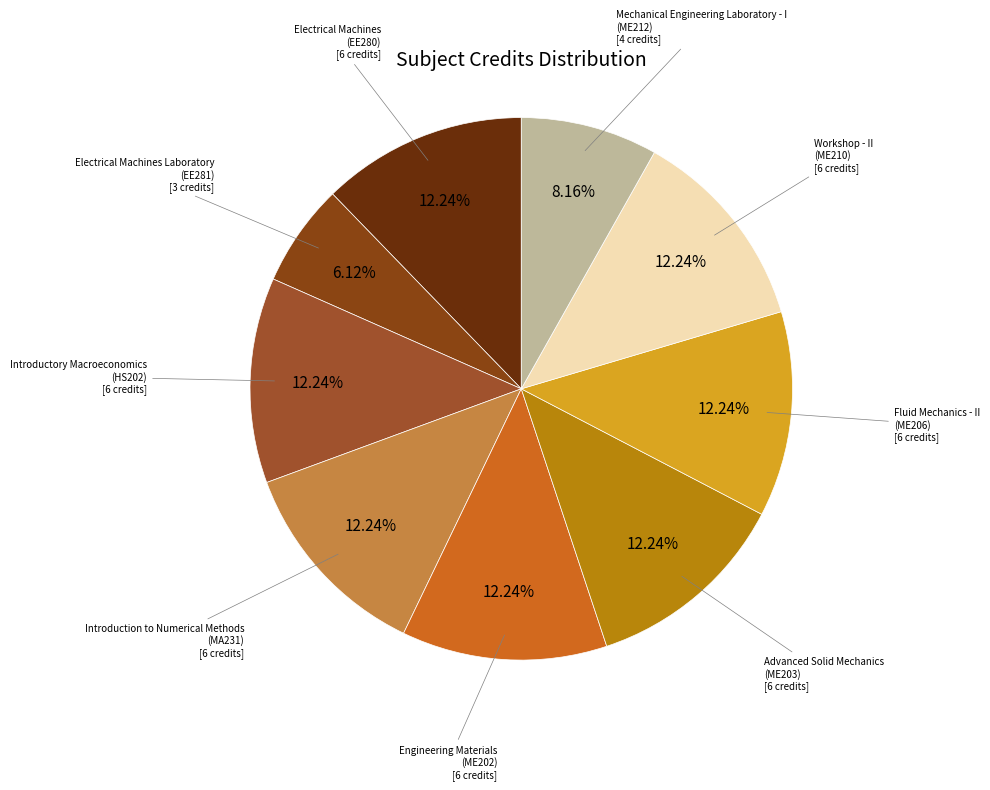

Approximately how many times larger is the value at Advanced Solid Mechanics (ME203) compared to Introductory Macroeconomics (HS202)?

1.0